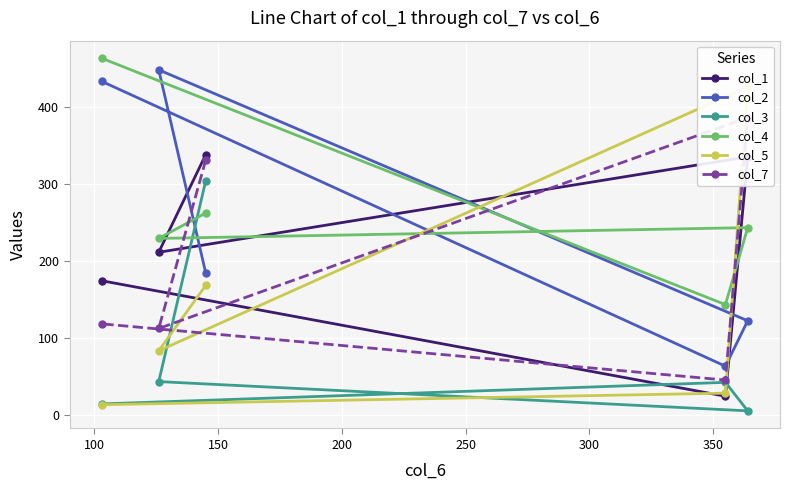

Which series has the largest total across all categories?

col_4